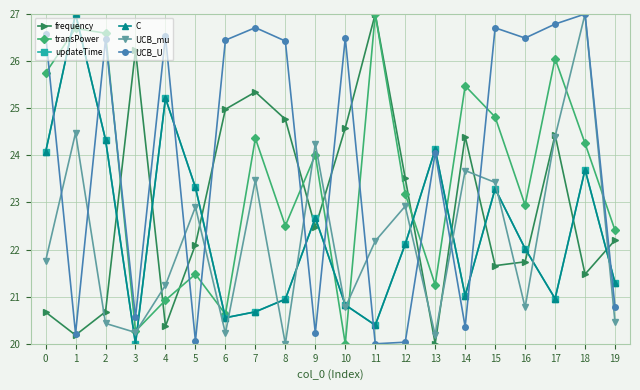

What is the value of the transPower point at the 6th from the left?

21.5